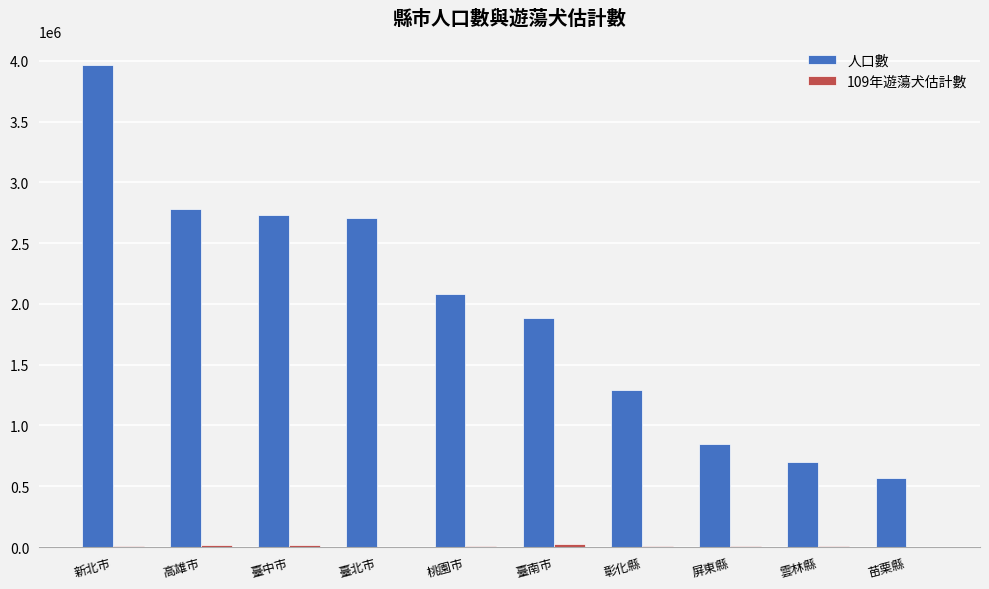

Is it true that 人口數 equals 2778793 at 高雄市?

True